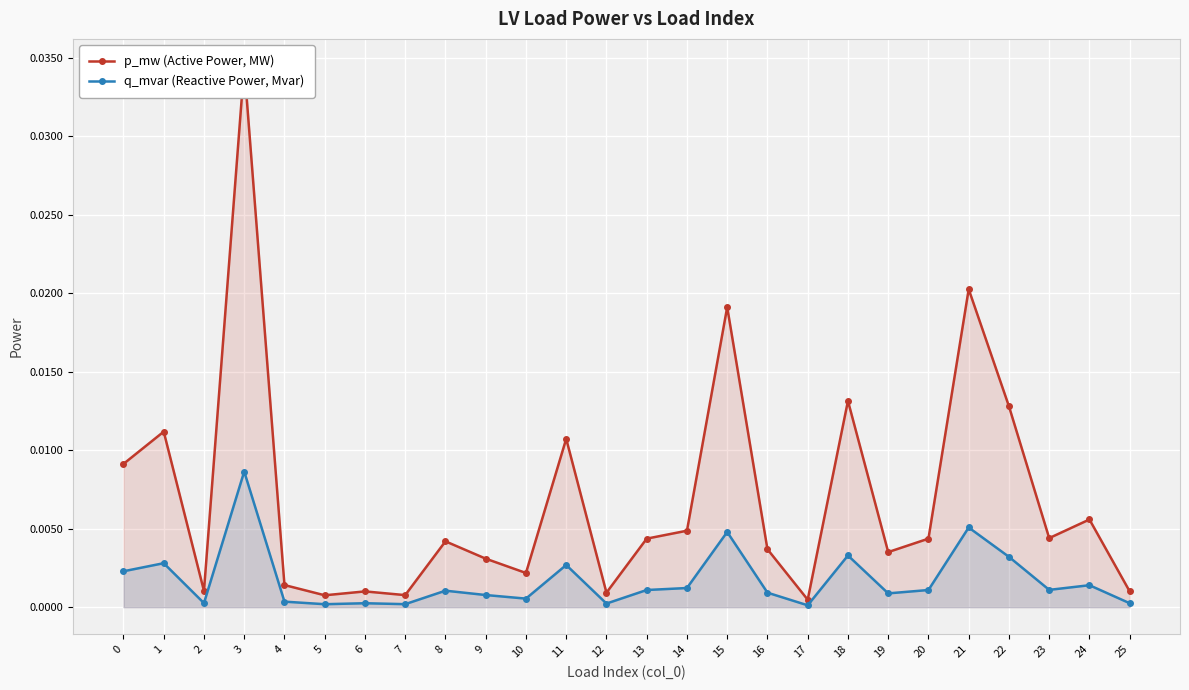

Between 16 and 17, which series saw the biggest shift?

p_mw (Active Power, MW)